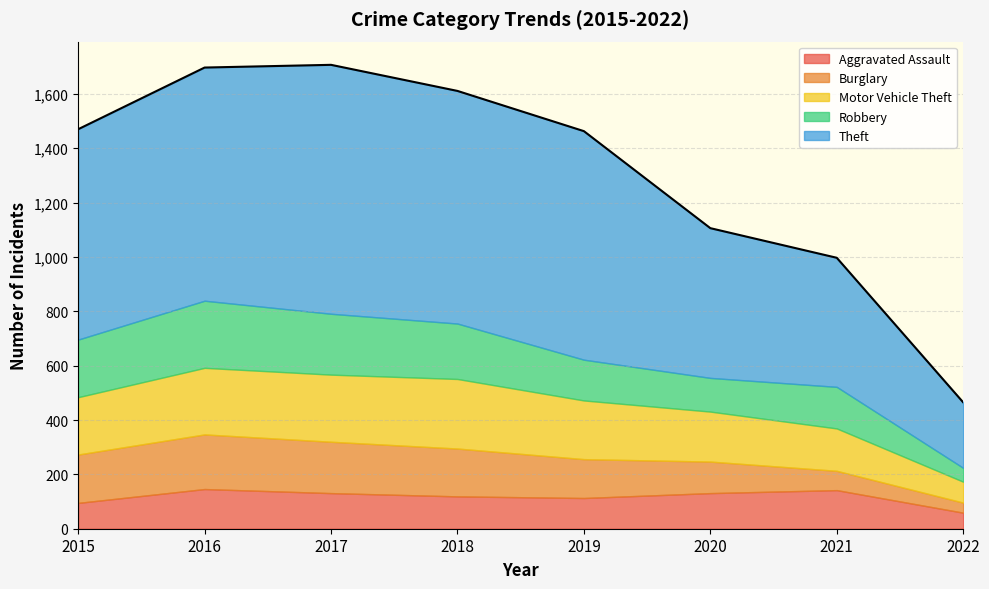

Which series has the widest spread of values?

Theft